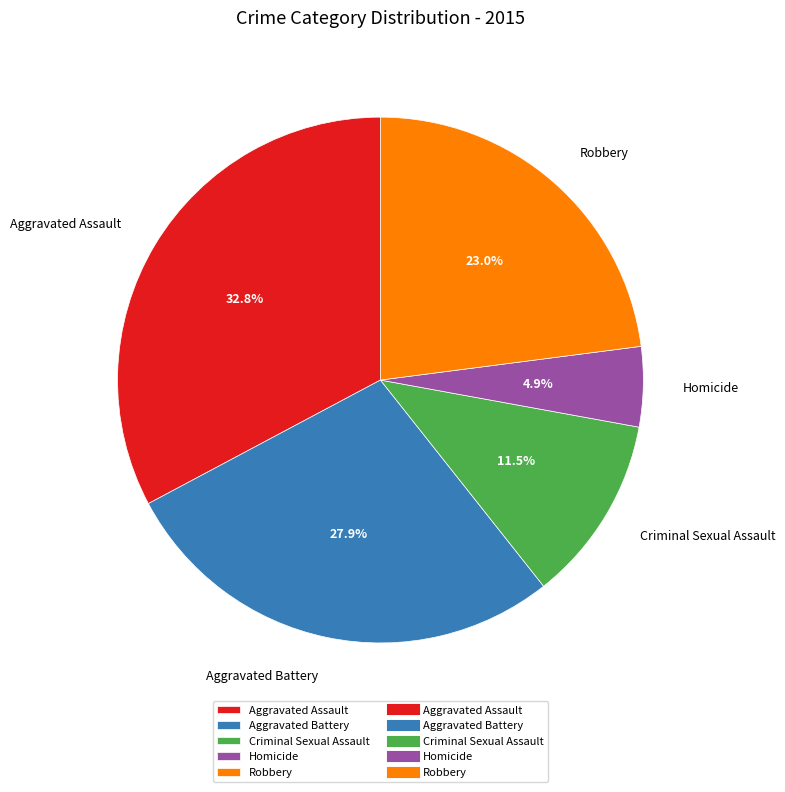

Is it true that Aggravated Battery is 18% of the pie?

False